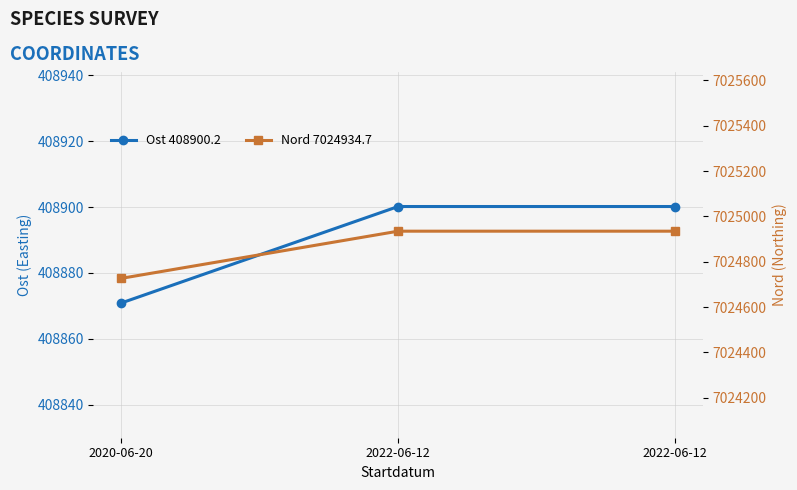

Count the number of categories in the chart.

3